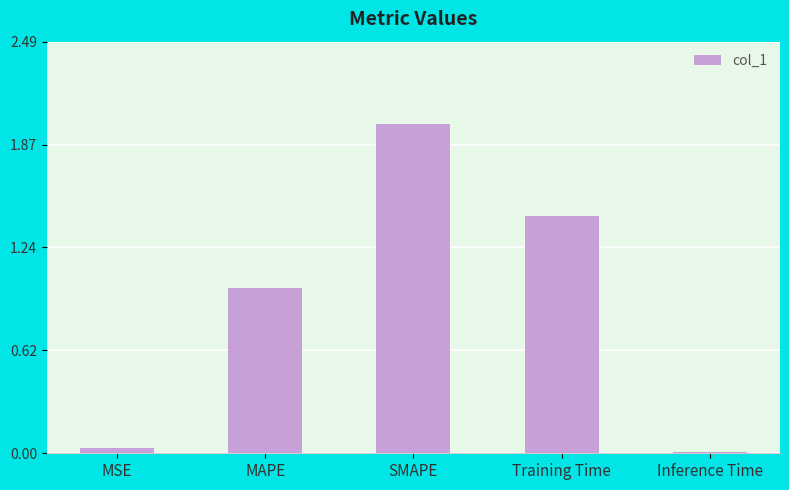

List the labels in order of value, smallest first.

Inference Time, MSE, MAPE, Training Time, SMAPE